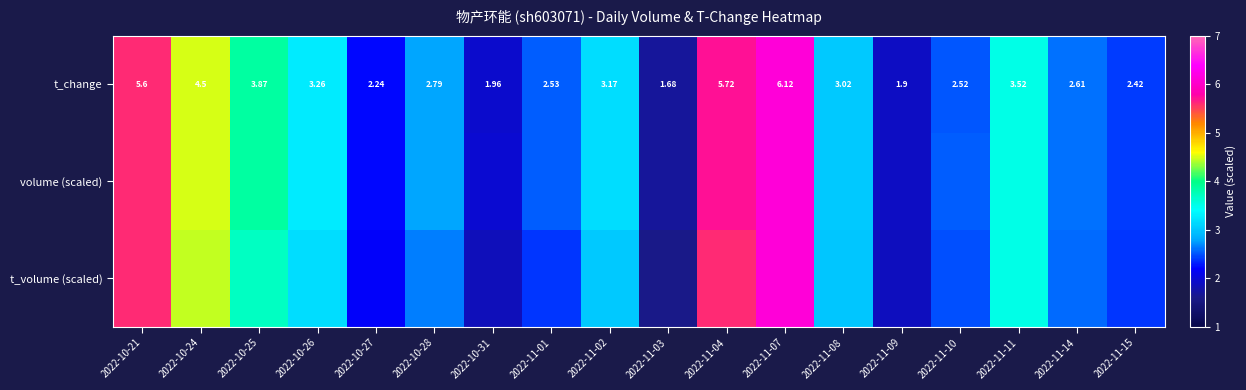

What is the total value across all series at 2022-11-15?

7.2